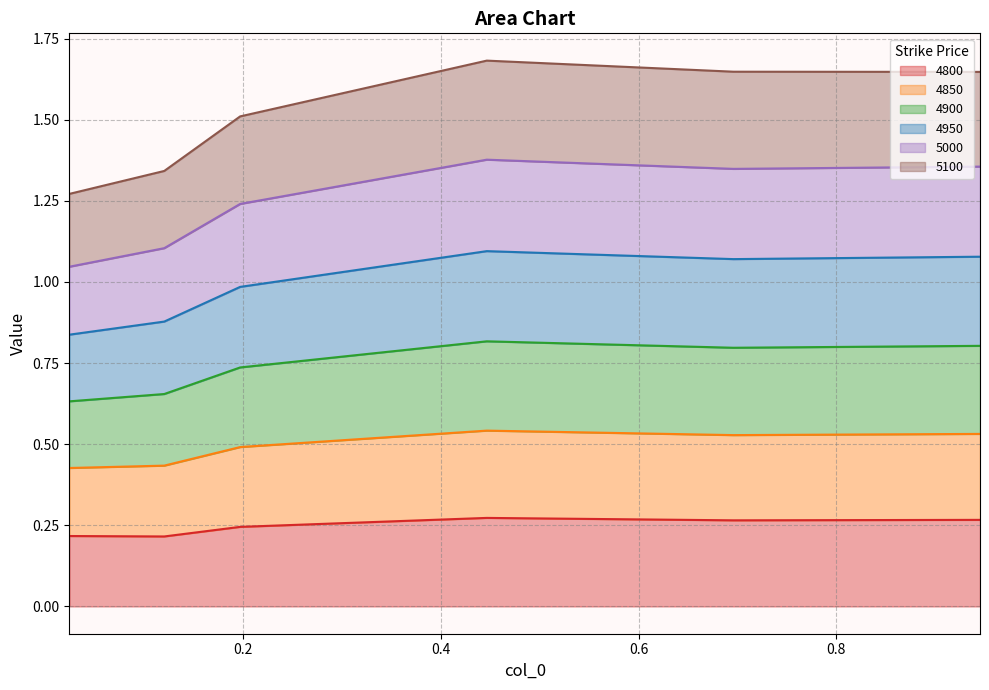

What is the spread (max minus min) of values at 0.6958904109589041?

1.4